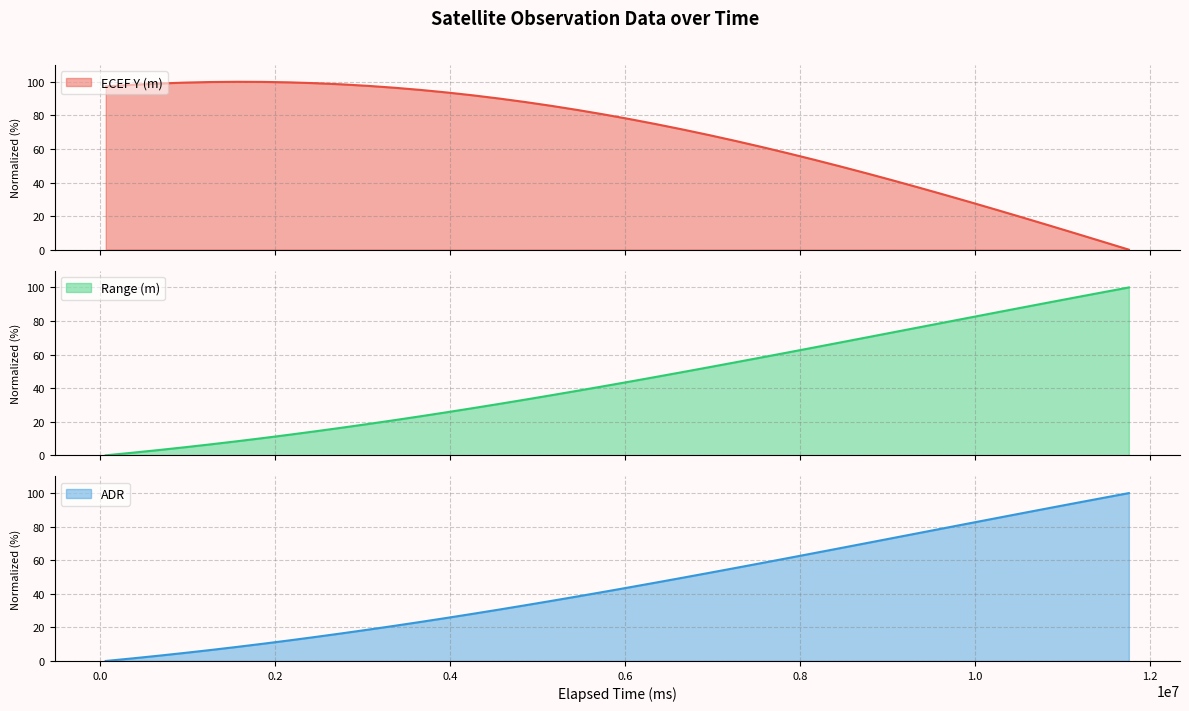

How many lines are shown in the chart?

3